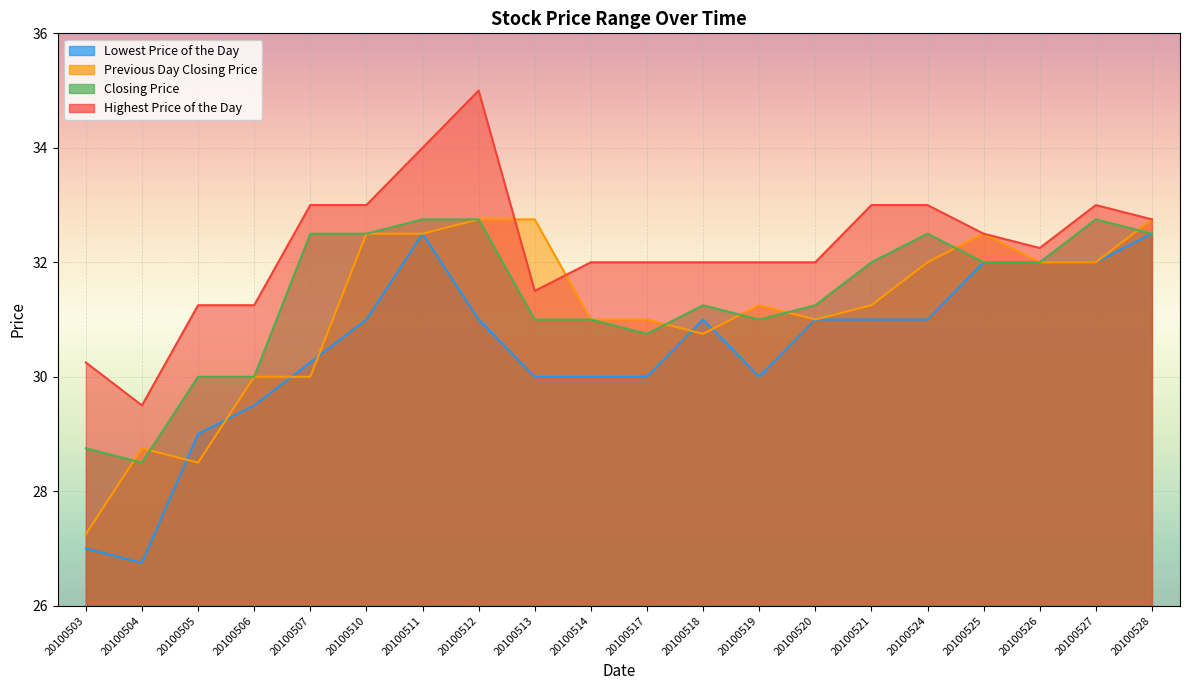

What is the highest value of the Highest Price of the Day series?

35.0